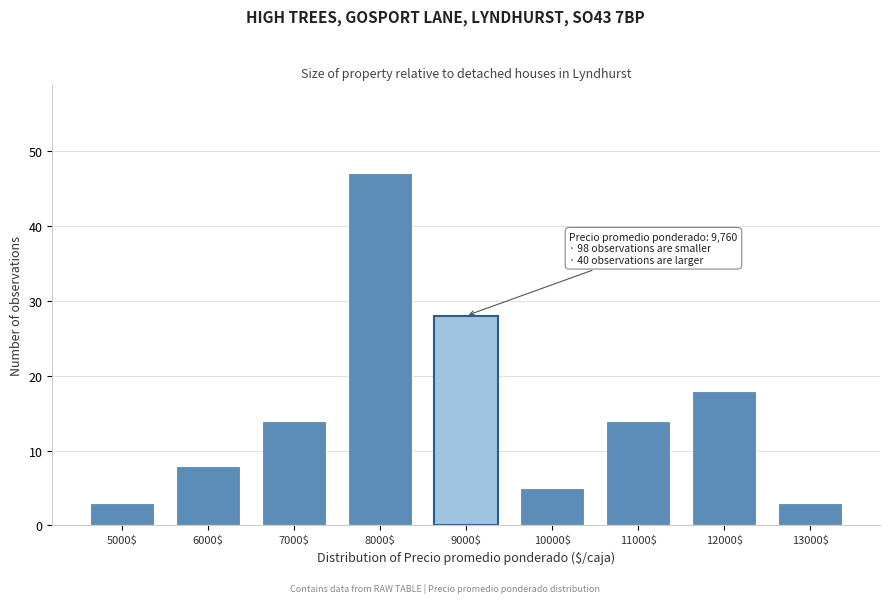

Reading left to right, transcribe all the data shown in this chart.

3	8	14	47	28	5	14	18	3